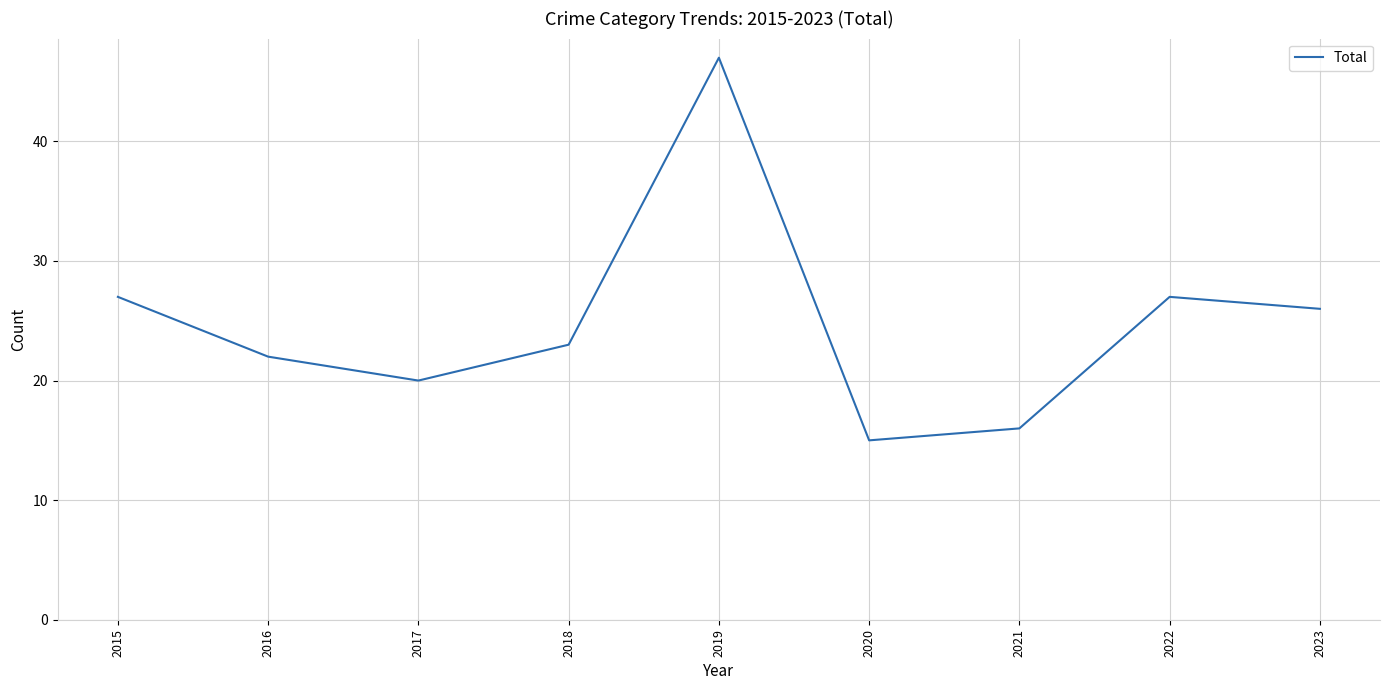

Where is the first local maximum?

2019